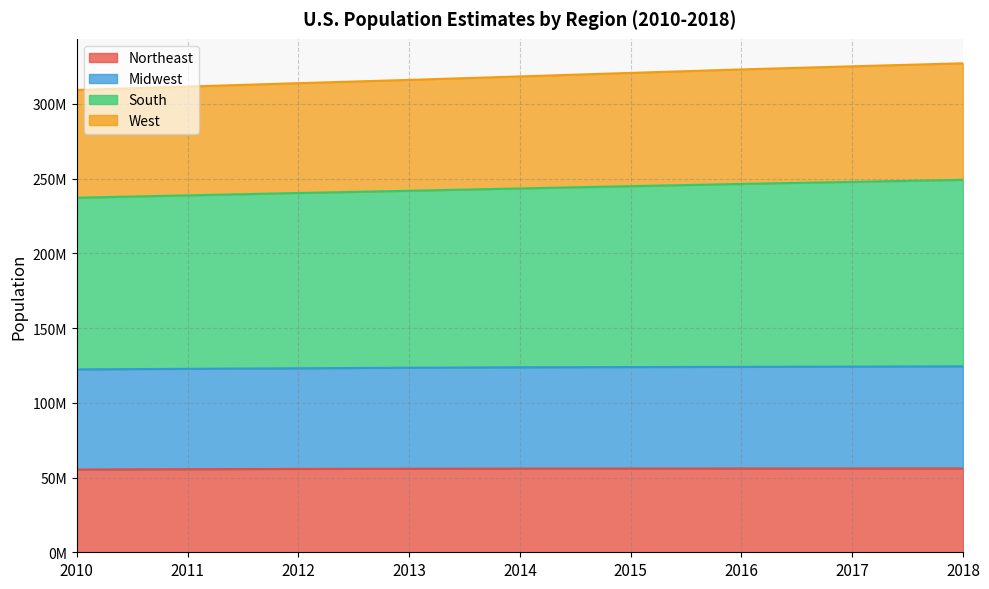

Which series has the largest range (max minus min)?

South